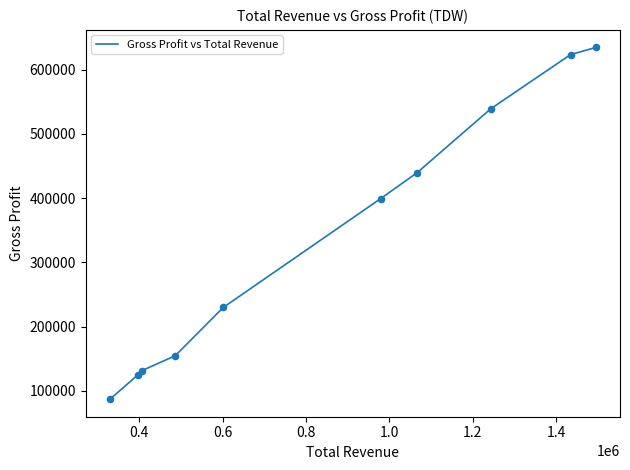

What is the greatest value displayed?

634600